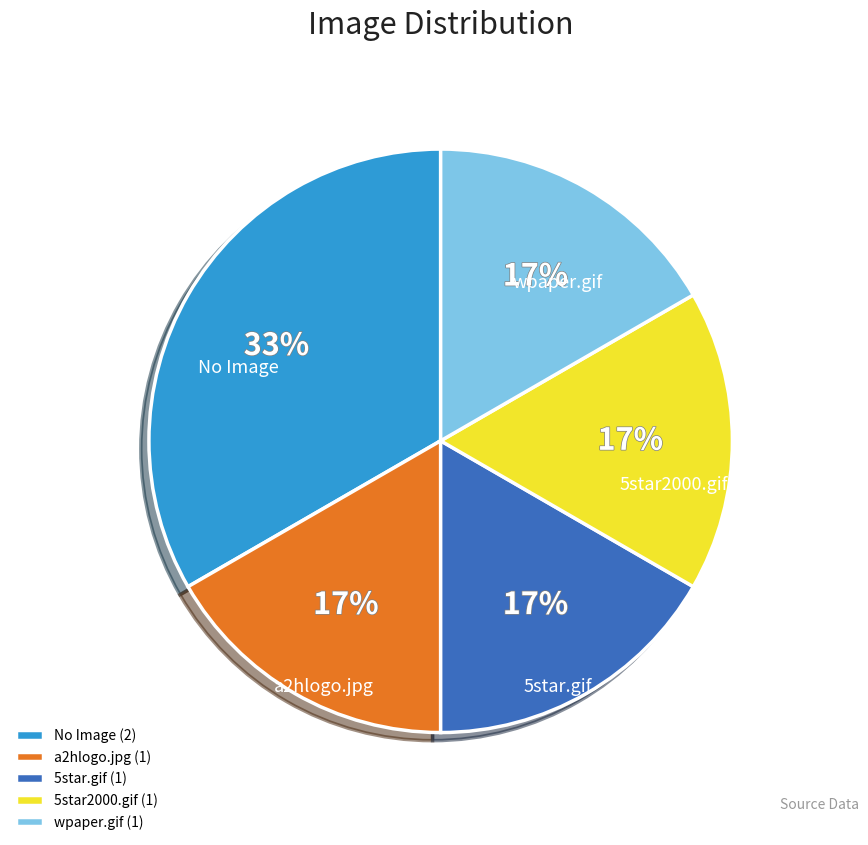

Which has a higher value, a2hlogo.jpg or No Image?

No Image